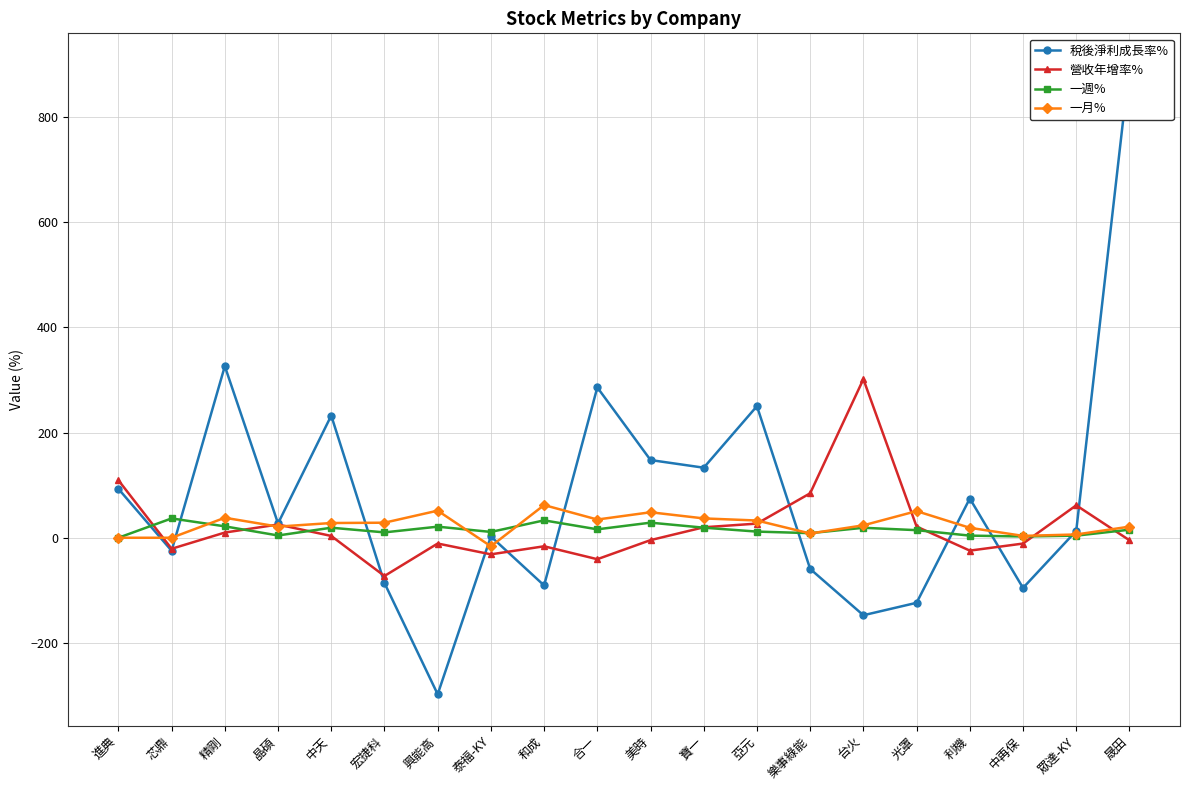

What is the minimum value shown in the chart?

-297.5